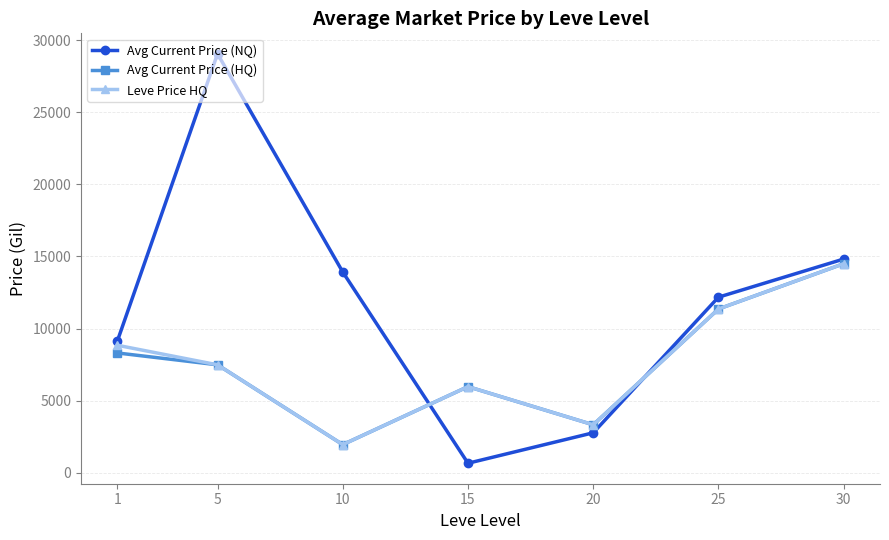

At which label is Avg Current Price (HQ) closest to 8229?

1